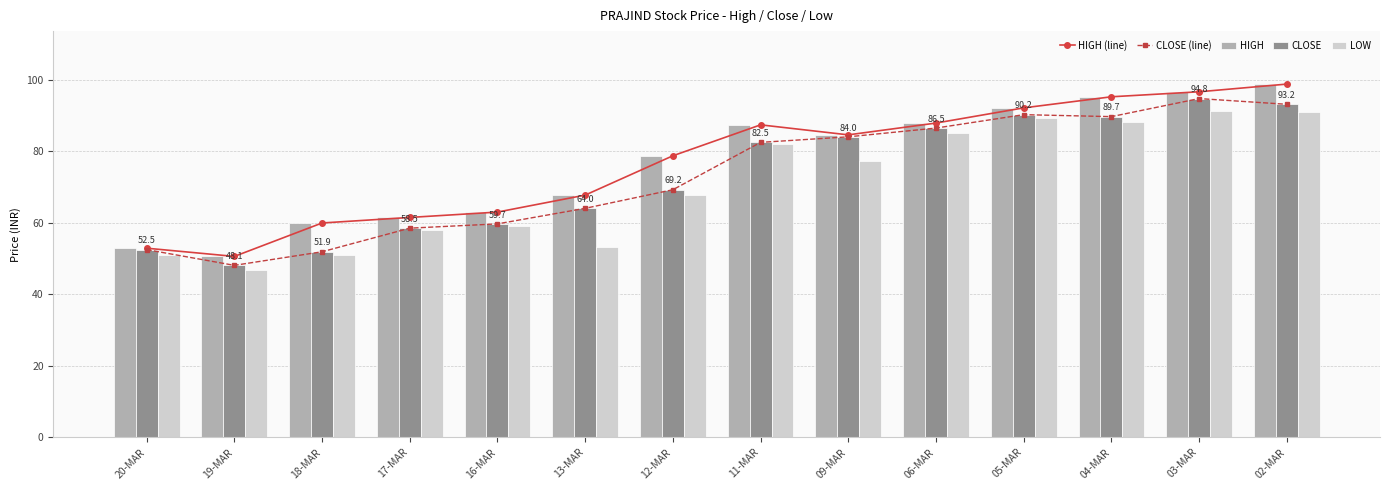

The value of CLOSE (line) at 19-MAR is 48.1. True or false?

True